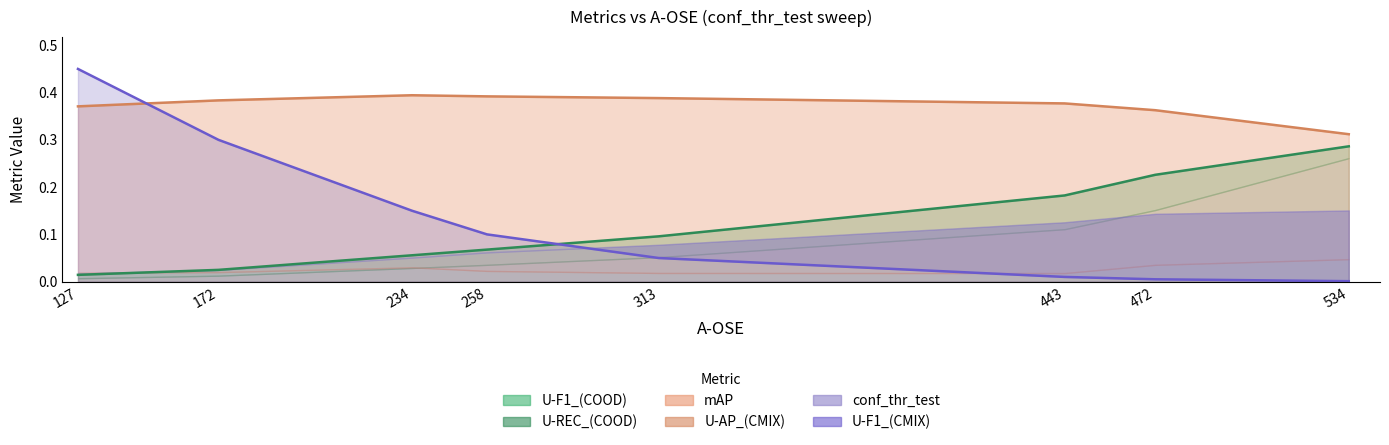

Which series has the largest total across all categories?

U-AP_(CMIX)